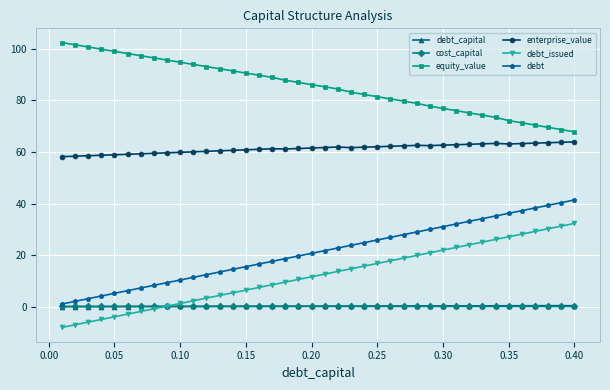

True or false: enterprise_value and equity_value intersect in this chart.

False